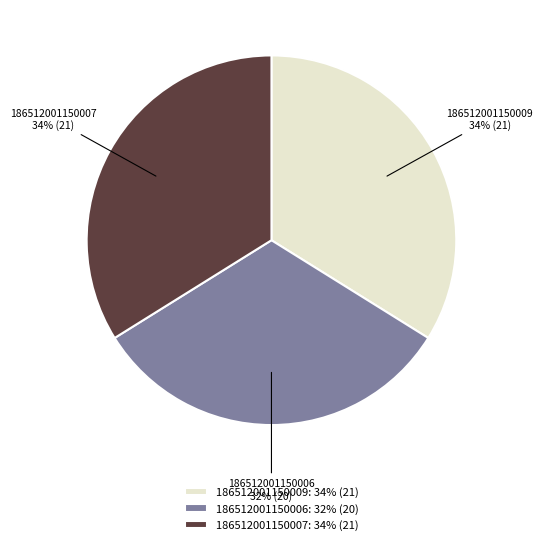

Is 186512001150006 the majority of the pie?

No